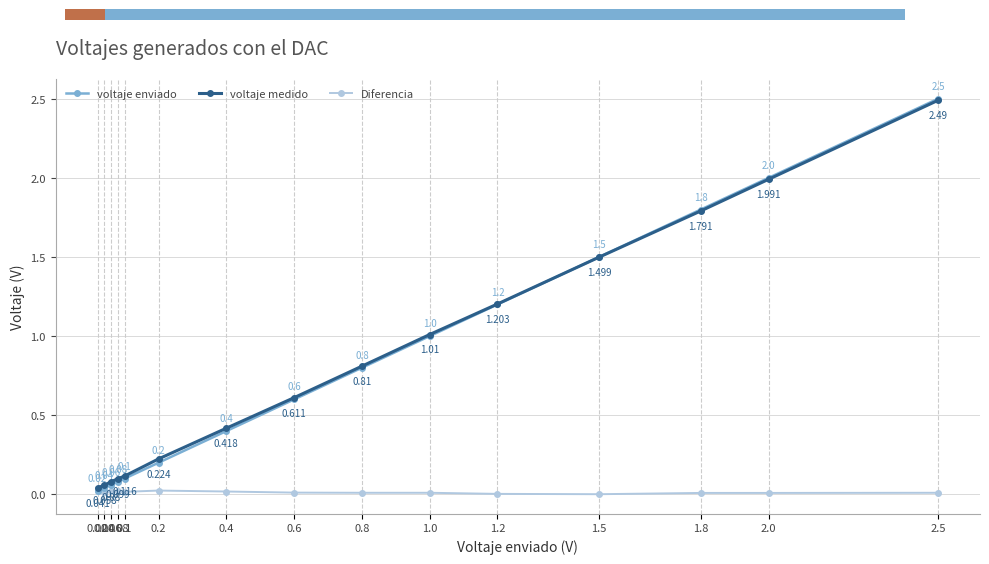

What is the difference between the maximum and minimum values in the voltaje medido series?

2.4